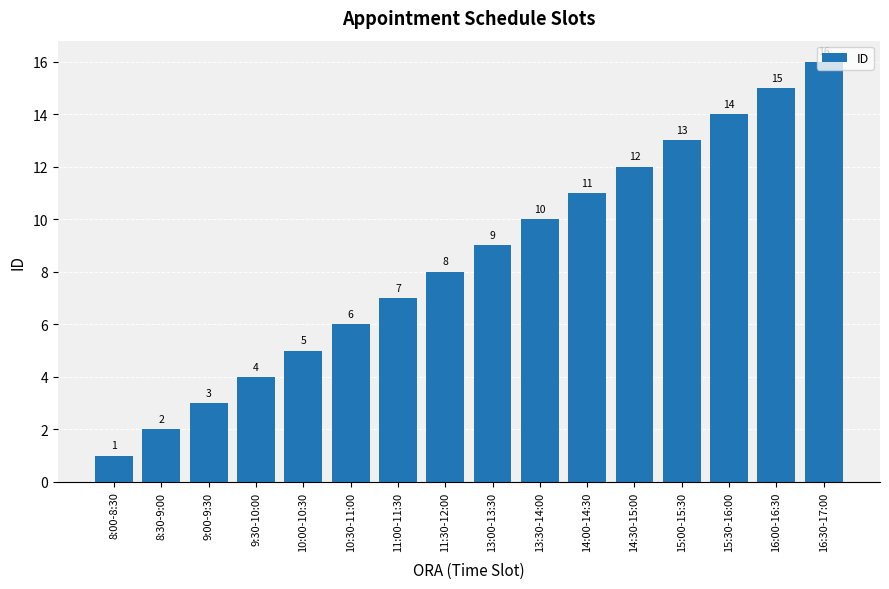

Is it true that the value at 10:30-11:00 is 6?

True